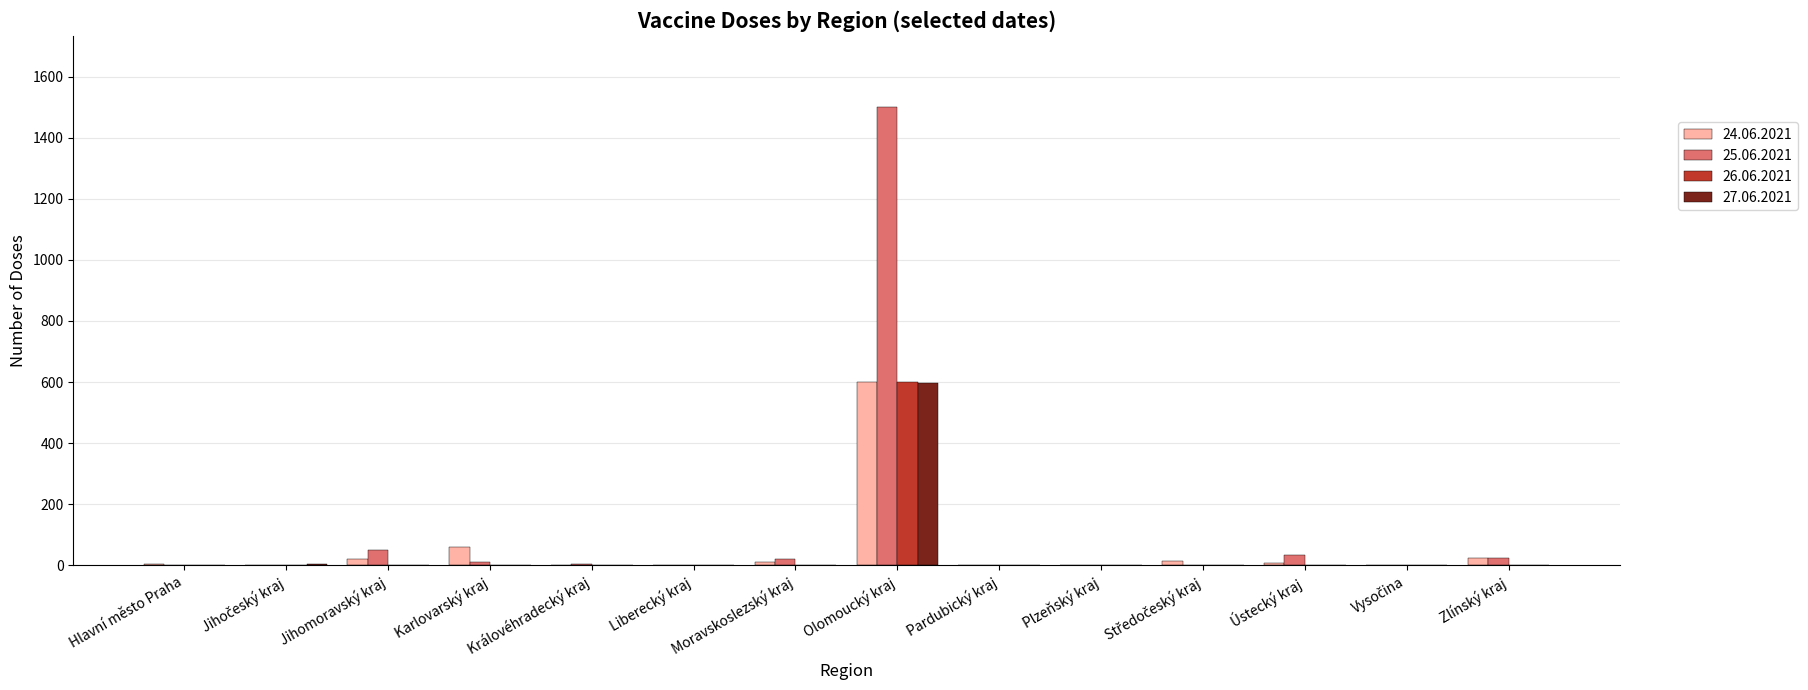

Where is 25.06.2021 nearest to the value 750?

Jihomoravský kraj